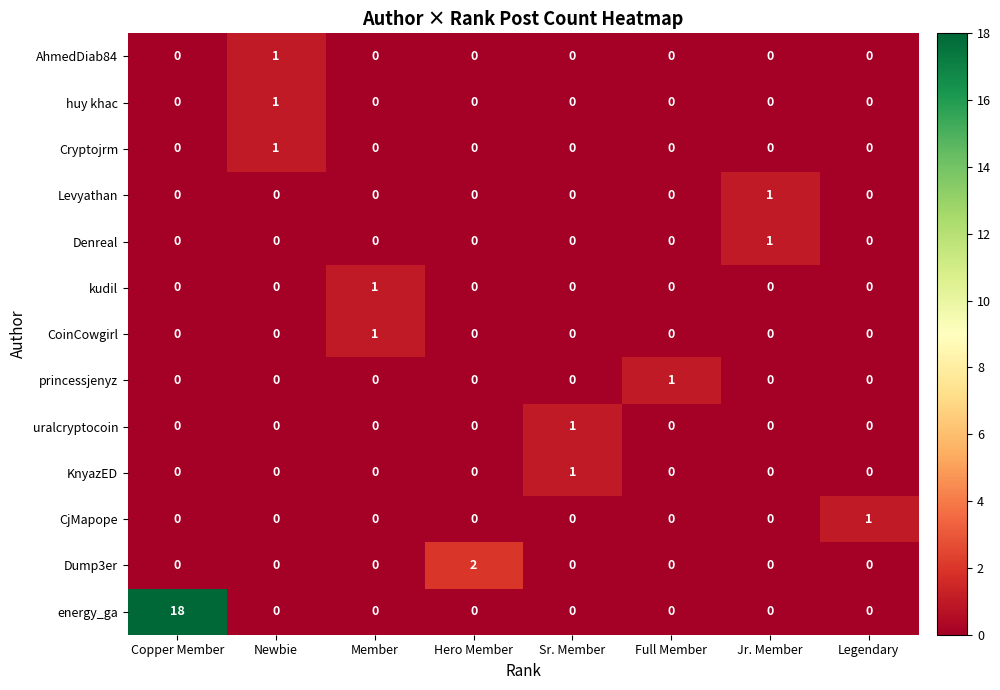

Between Copper Member and Legendary, which series saw the biggest shift?

energy_ga